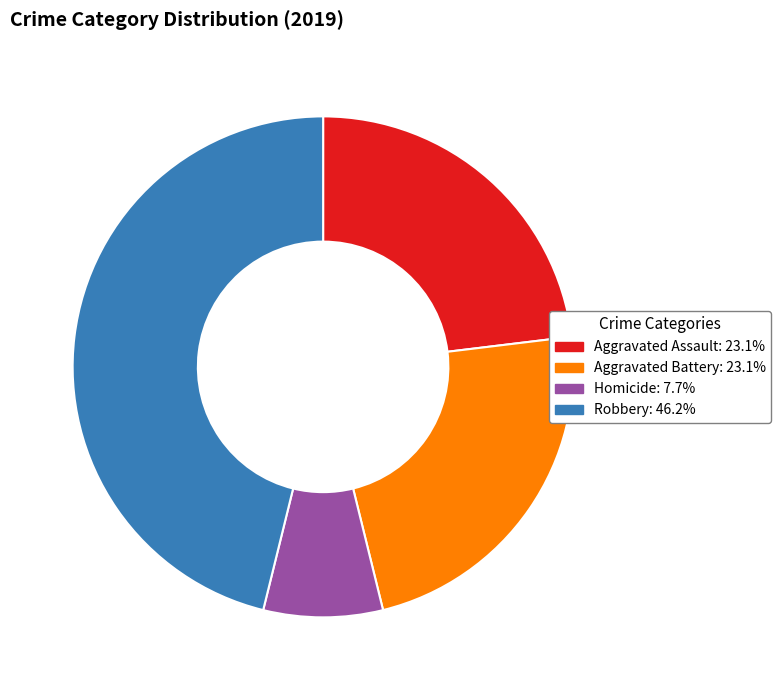

Is there any slice that represents more than half of the pie?

No